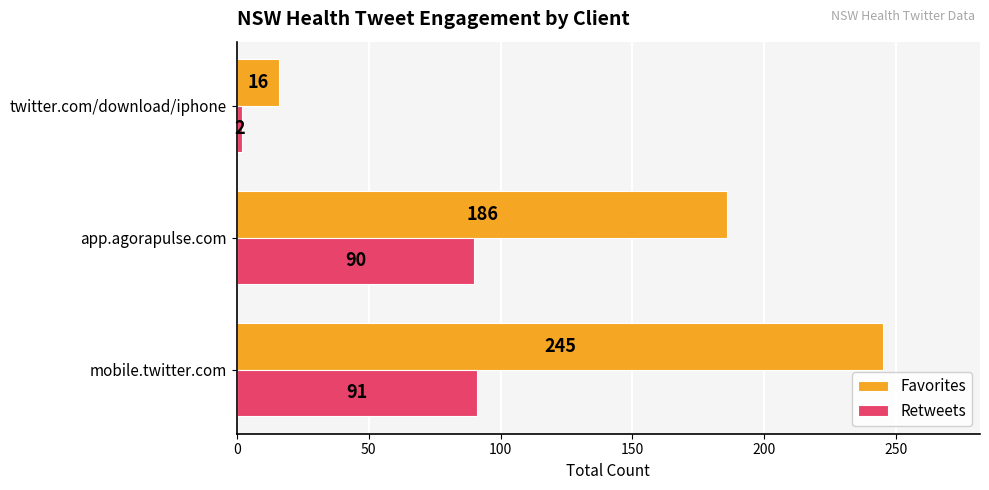

Is the value of Retweets at mobile.twitter.com greater than the value of Favorites at twitter.com/download/iphone?

Yes